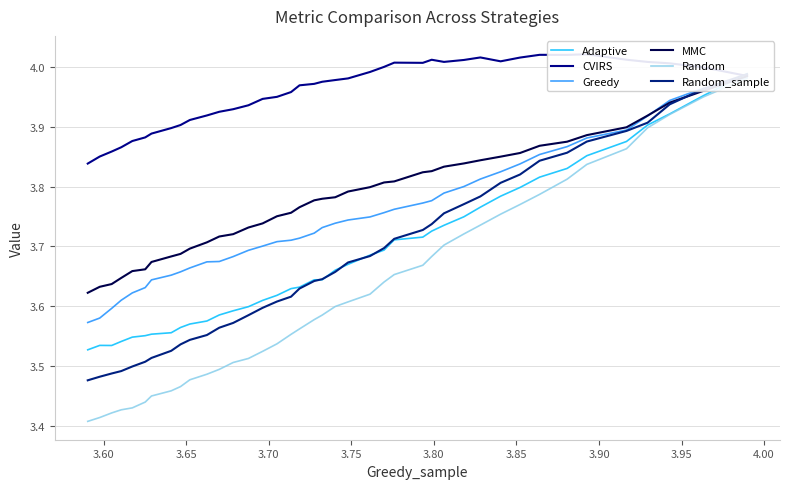

True or false: Random_sample has more than 2 points higher than both neighbors.

False